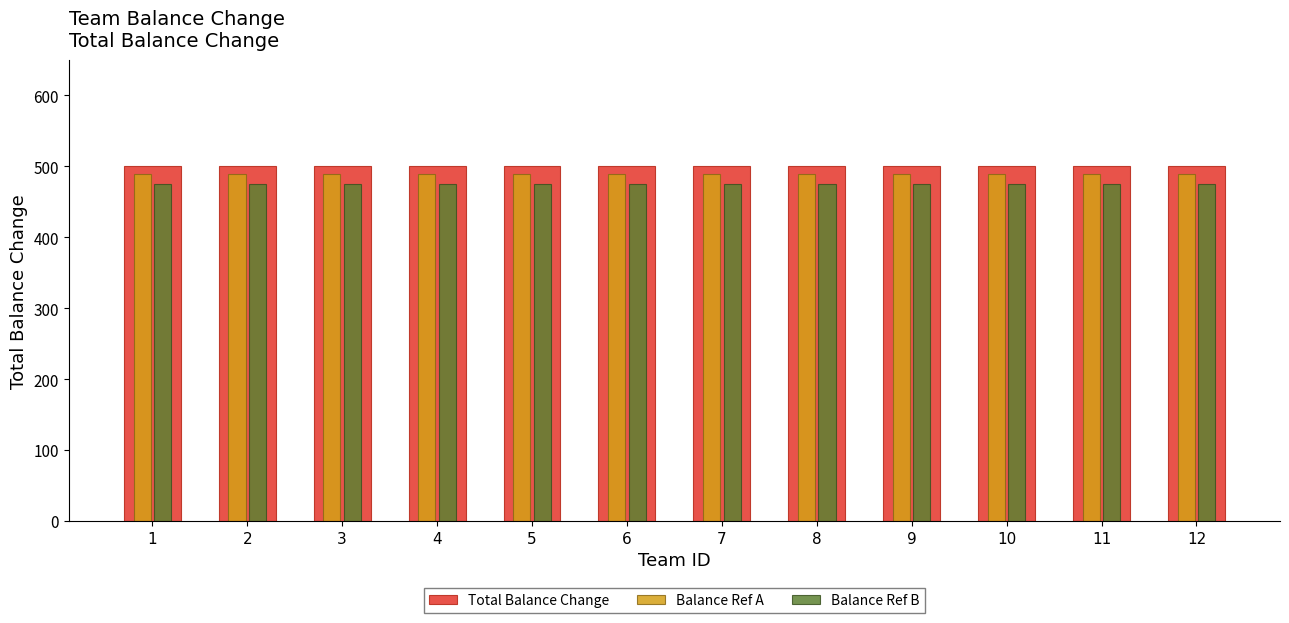

What is the spread (max minus min) of values at 6?

25